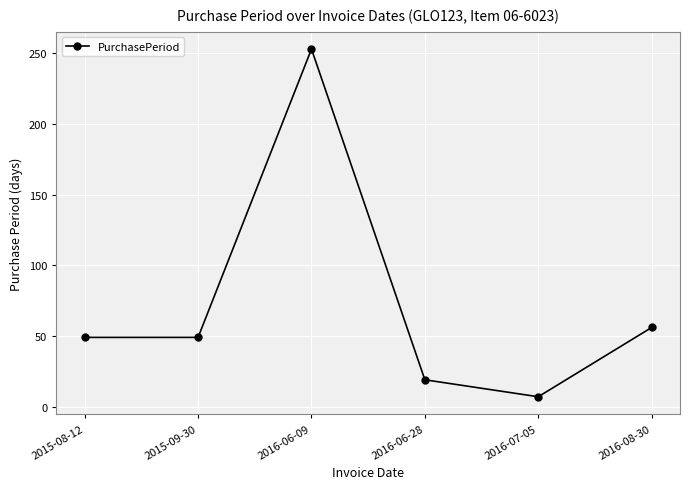

Reading right to left, list all the values displayed in this chart.

2016-08-30=56	2016-07-05=7	2016-06-28=19	2016-06-09=253	2015-09-30=49	2015-08-12=49